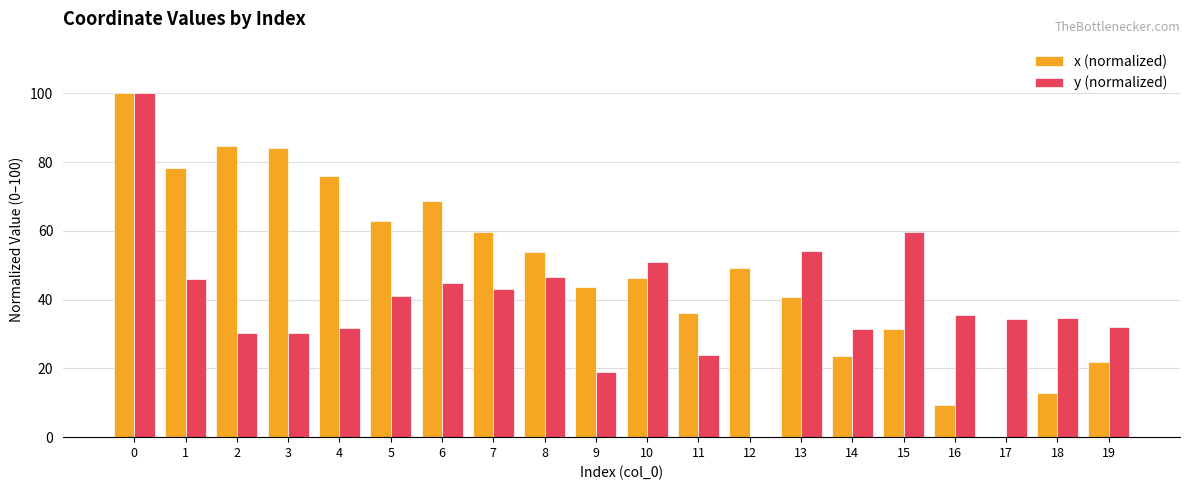

Does the chart contain stacked bars?

No